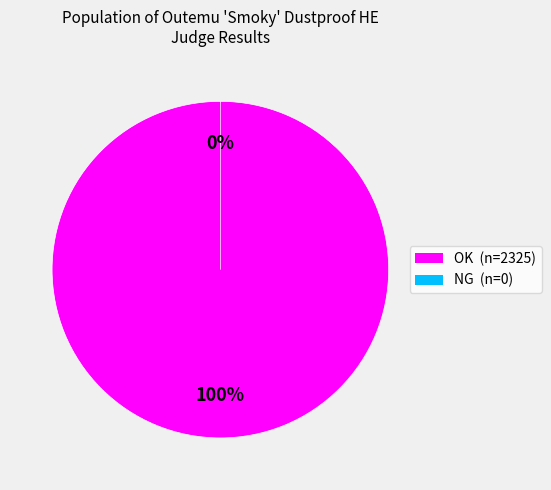

To the nearest percent, what is the difference between the NG and OK slice percentages?

100%